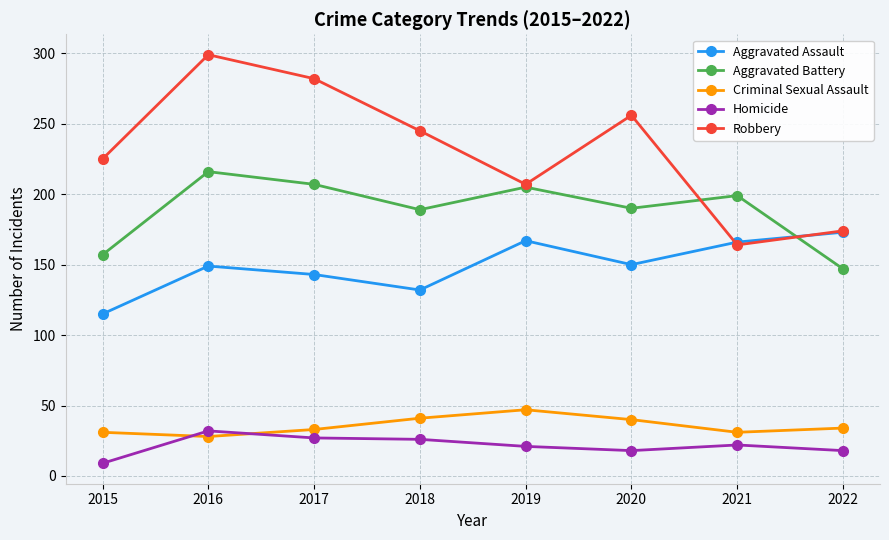

At which label does Robbery first exceed 245?

2016